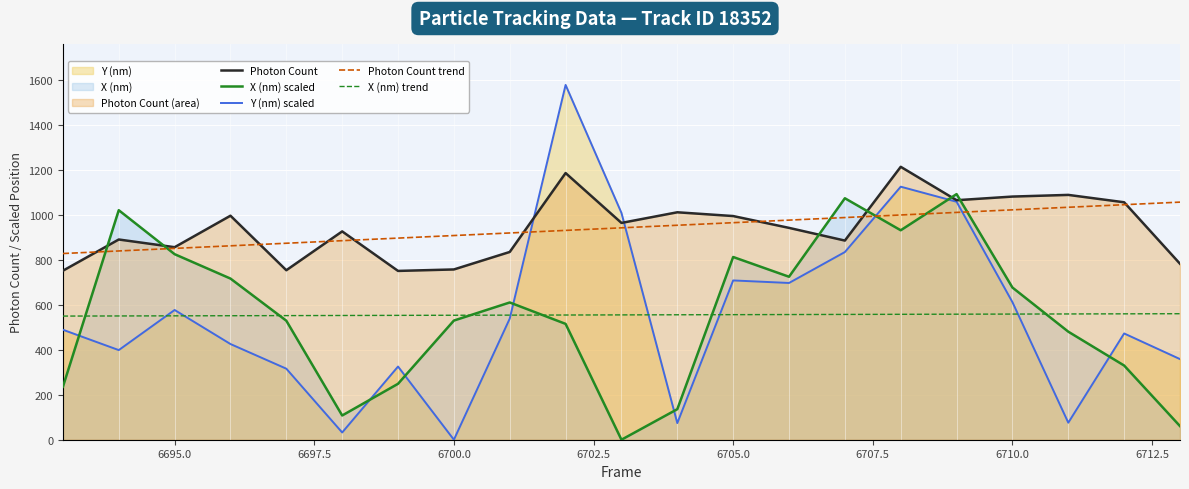

Is the value of X (nm) scaled at 6695.0 greater than the value of Photon Count trend at 6700.0?

No